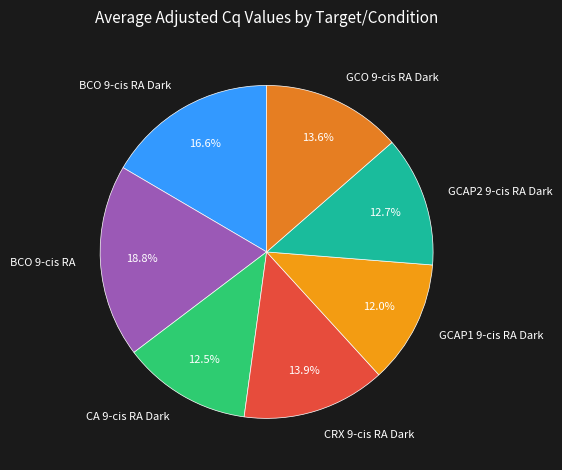

True or false: GCAP2 9-cis RA Dark accounts for 1% of the total.

False